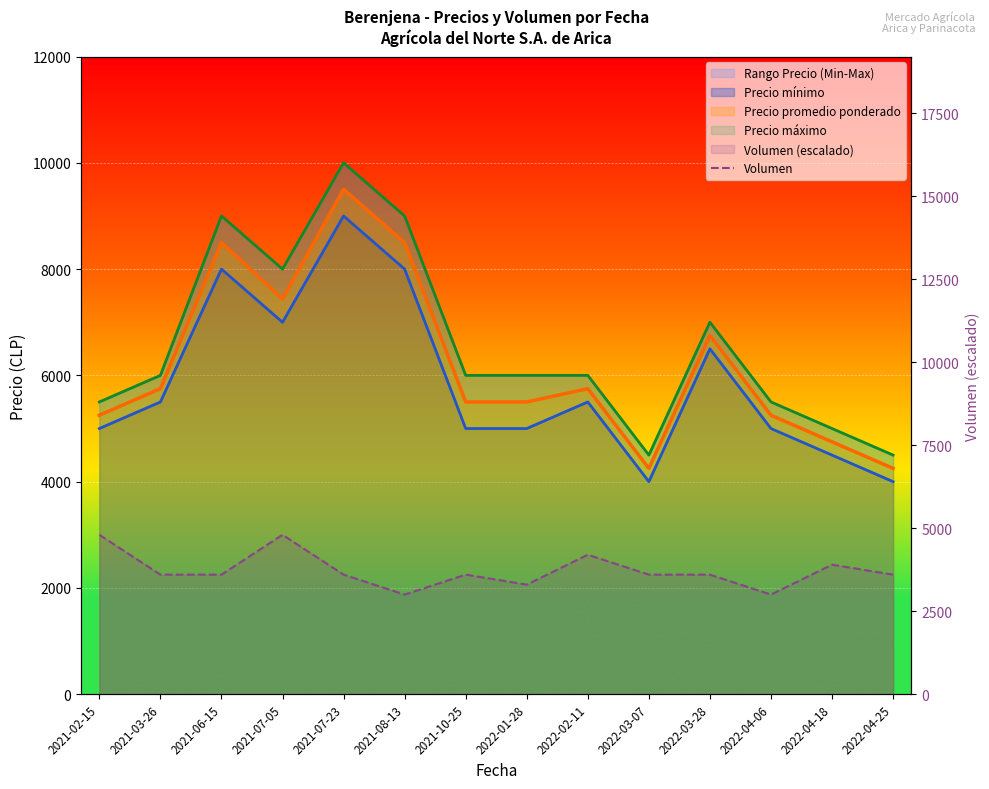

What is the value of the 7th point from the left?

3600